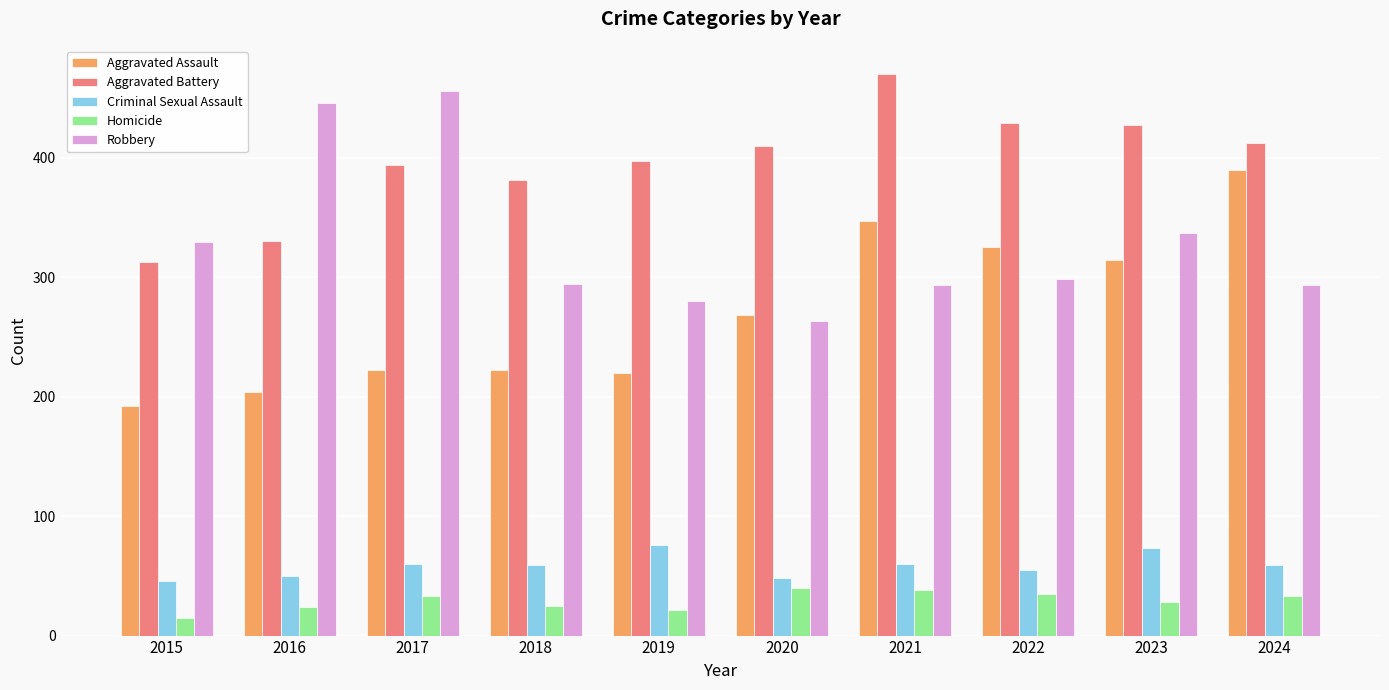

Rank the series at 2021 from lowest to highest value.

Homicide, Criminal Sexual Assault, Robbery, Aggravated Assault, Aggravated Battery